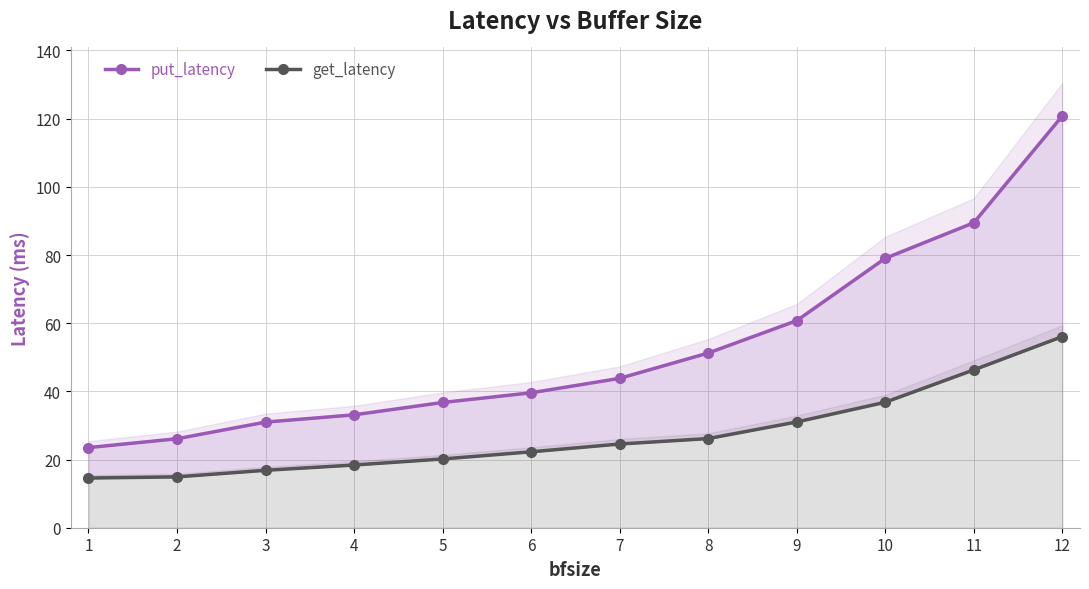

The get_latency series shows 18.4 at 4. True or false?

True